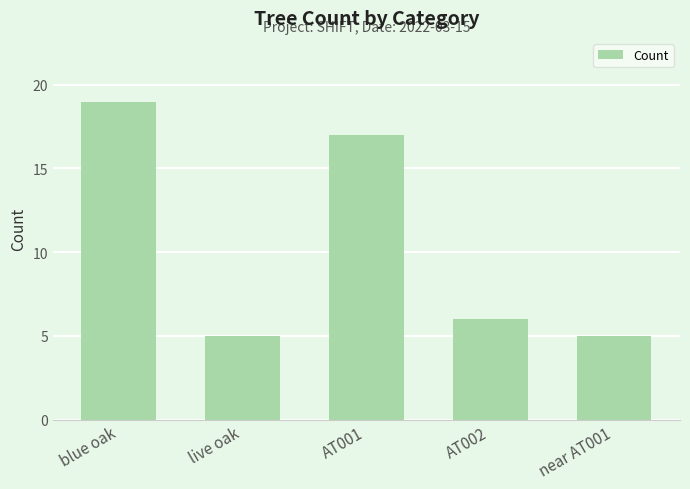

What is the smallest value displayed?

5